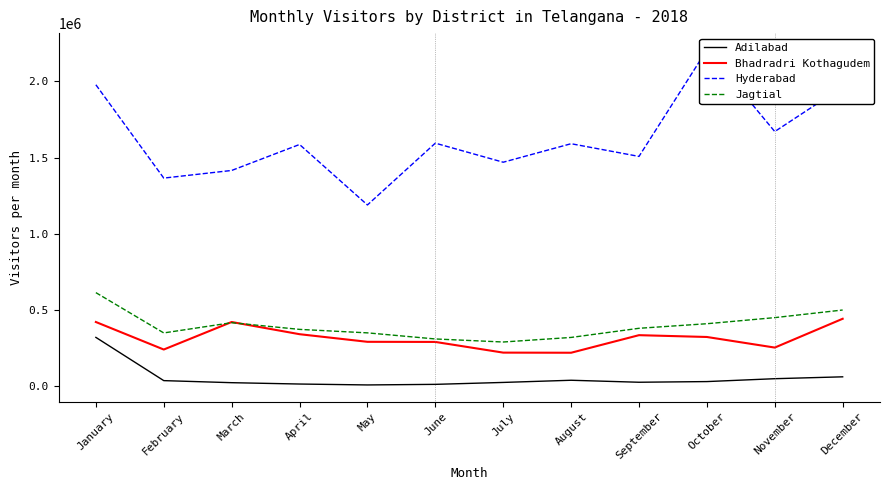

Is it true that Adilabad equals 7271 at June?

False